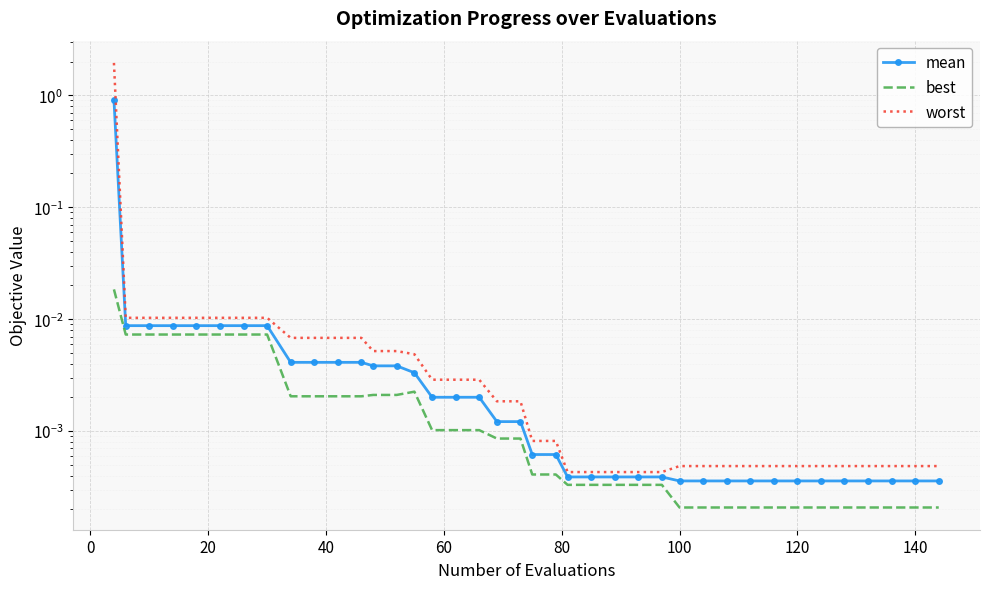

How many interior local peaks does the best series have?

1